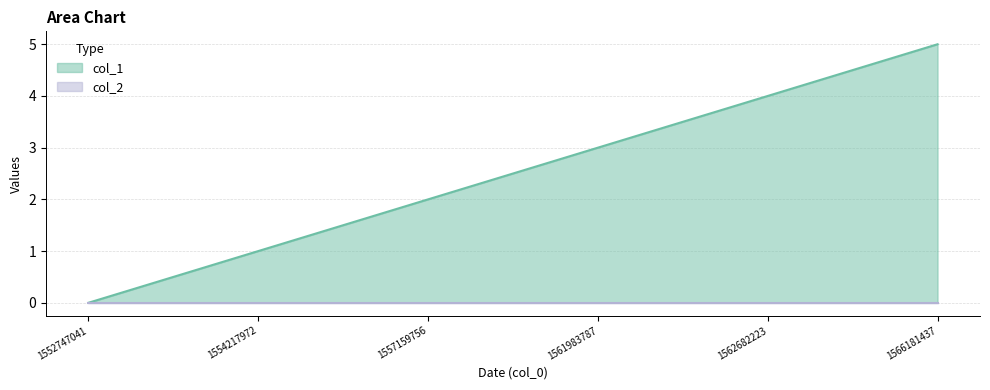

How many positive values are there?

5